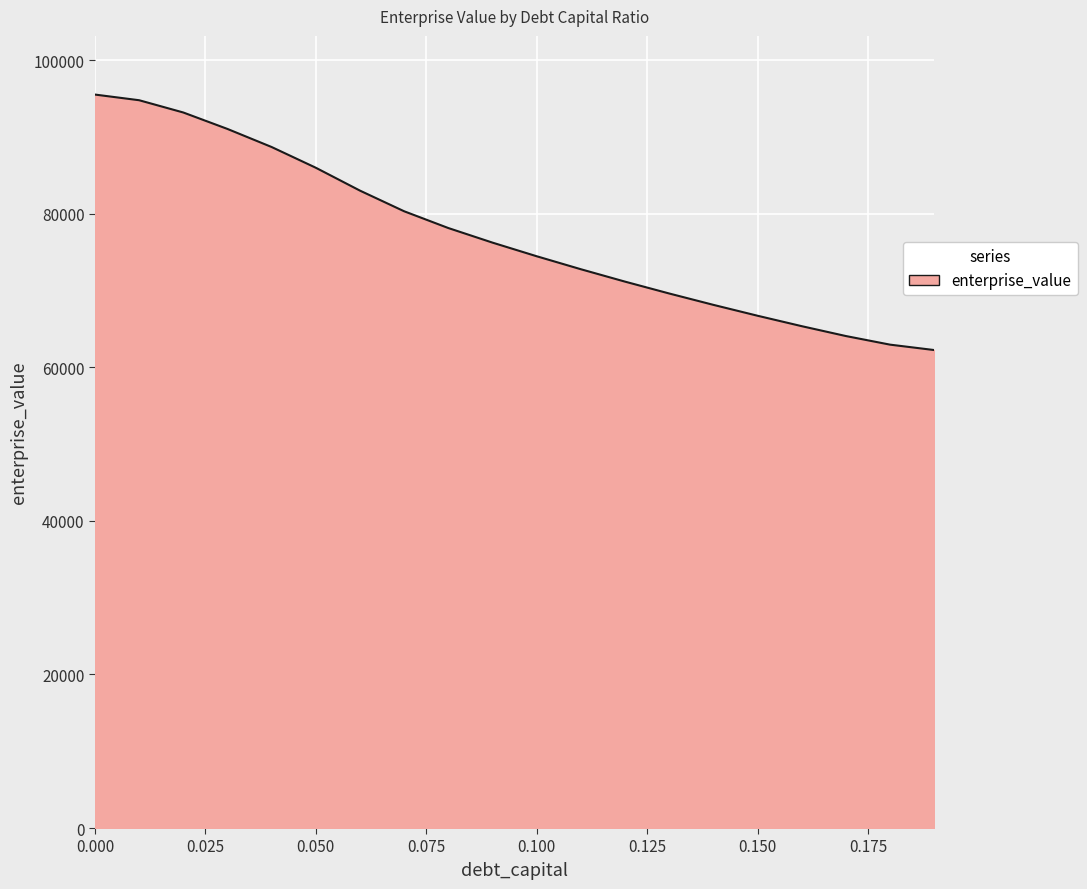

What is the difference between the maximum and minimum values?

33281.9